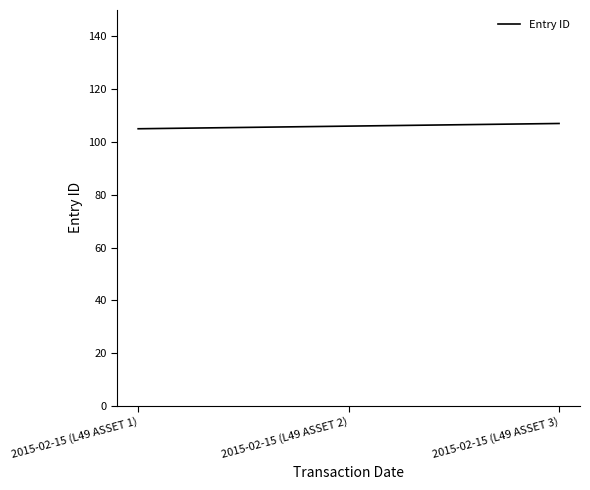

What is the sum of the values at 2015-02-15 (L49 ASSET 3) and 2015-02-15 (L49 ASSET 1)?

212